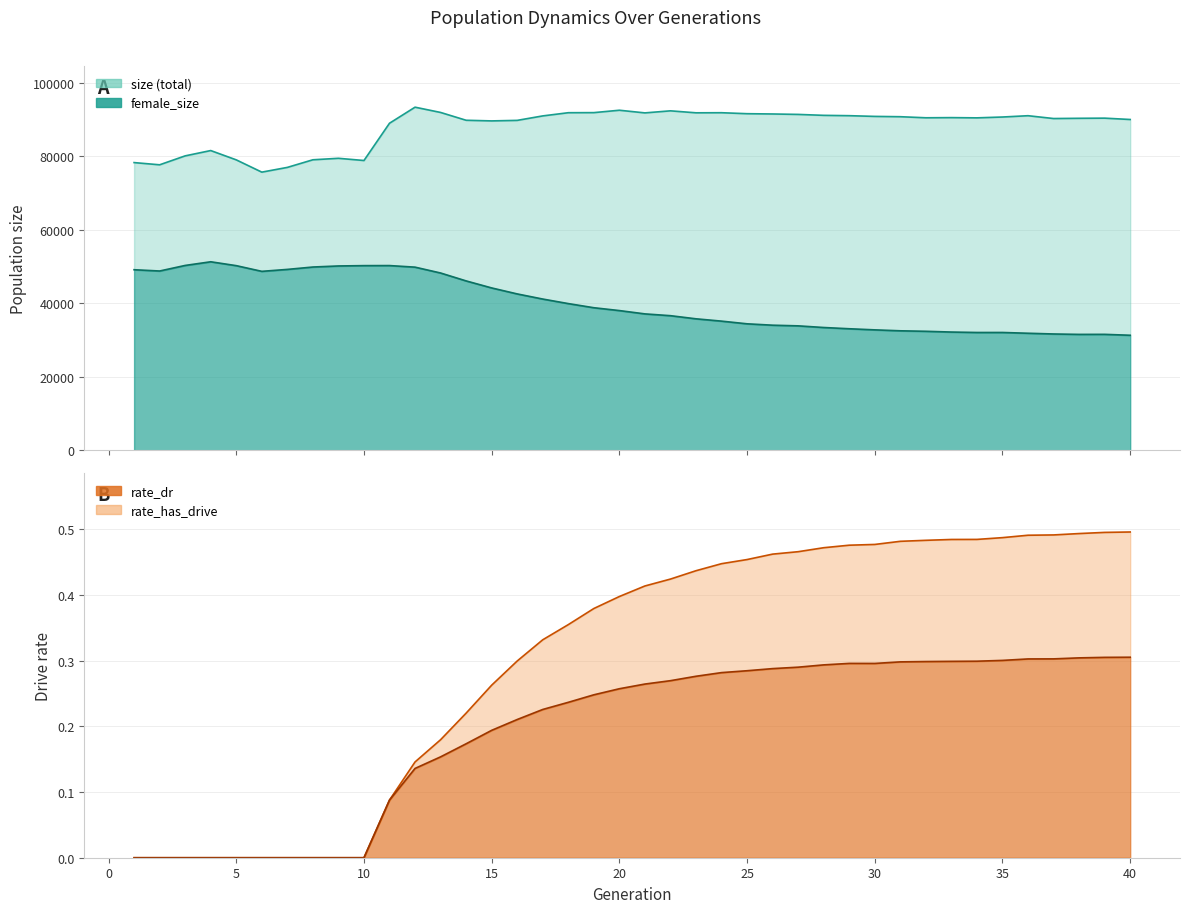

Which series has the largest total across all categories?

size